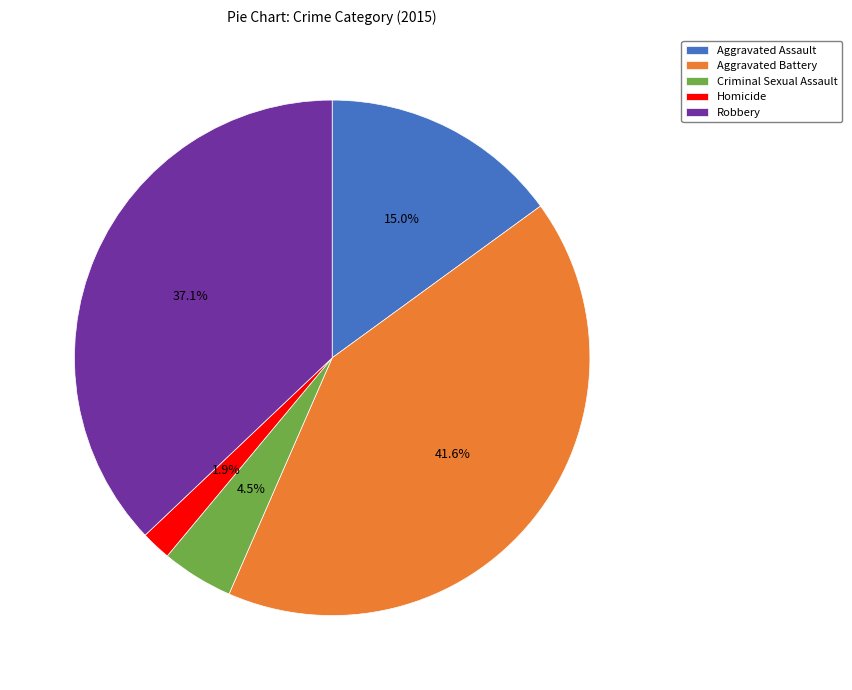

Is it true that Criminal Sexual Assault is 12% of the pie?

False